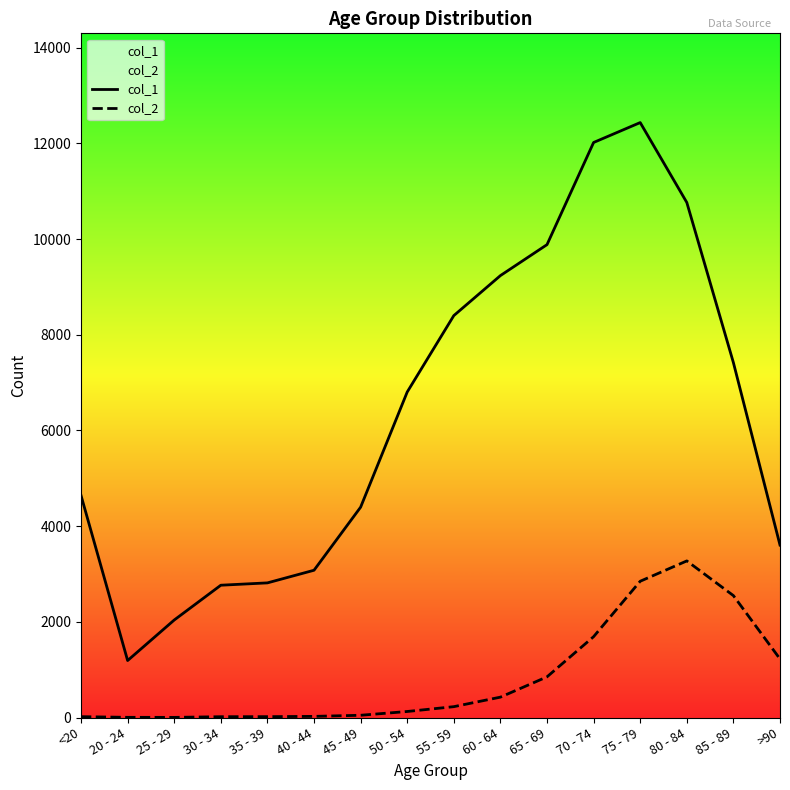

List the series in order of their peak value, lowest first.

col_2, col_1